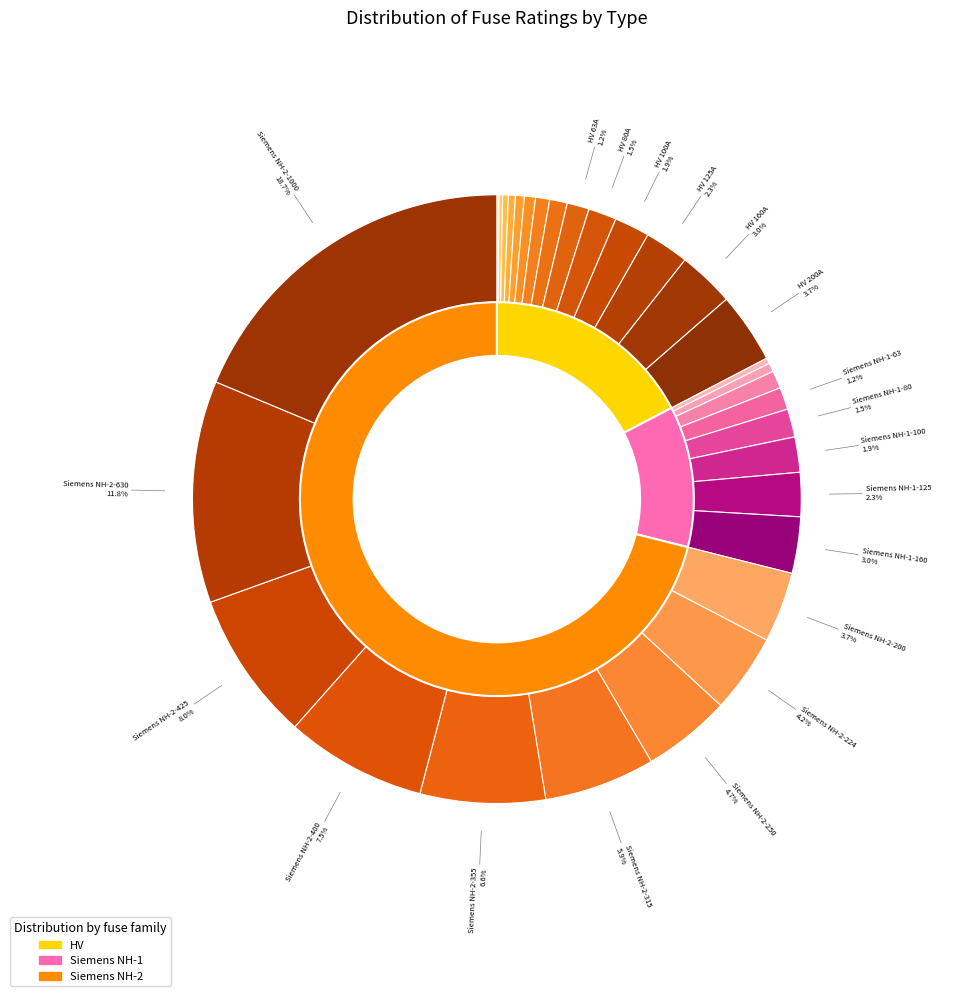

To the nearest percent, what portion does Siemens NH-1-100 represent?

2%